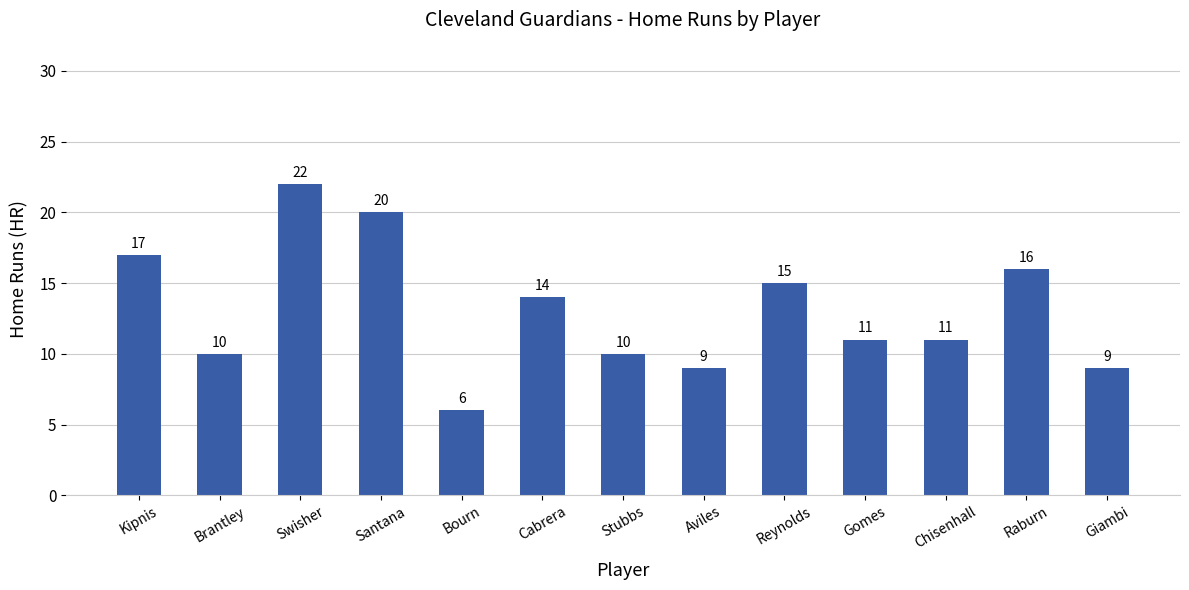

True or false: the data shows 8 at Kipnis.

False